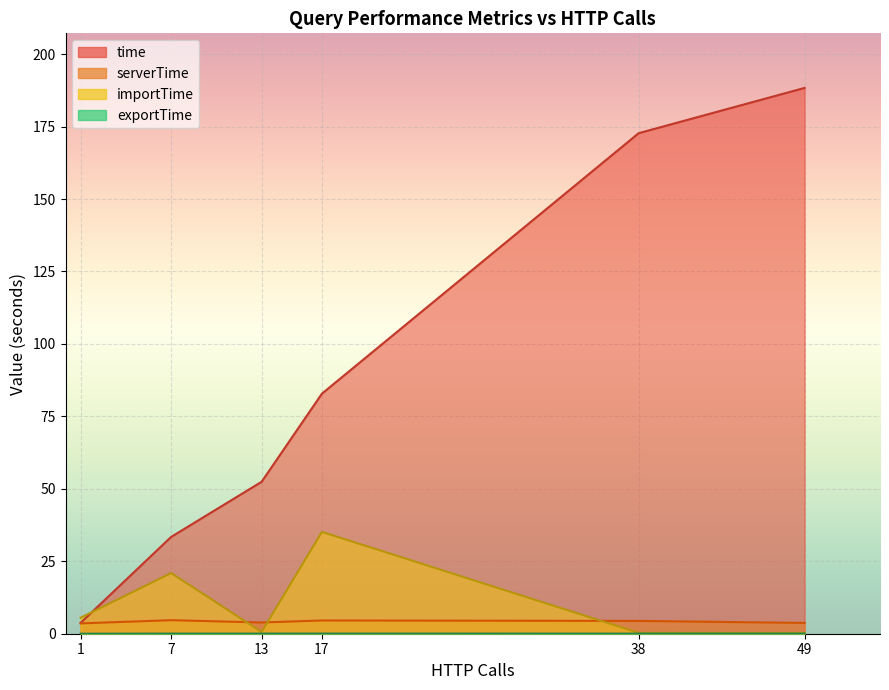

True or false: exportTime and serverTime intersect in this chart.

False